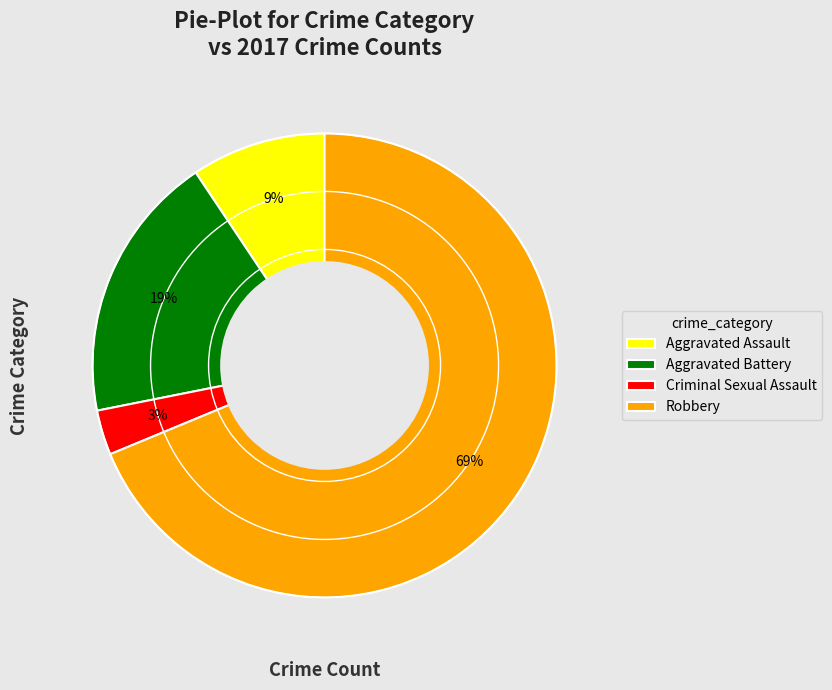

To the nearest percent, what portion does Criminal Sexual Assault represent?

3%